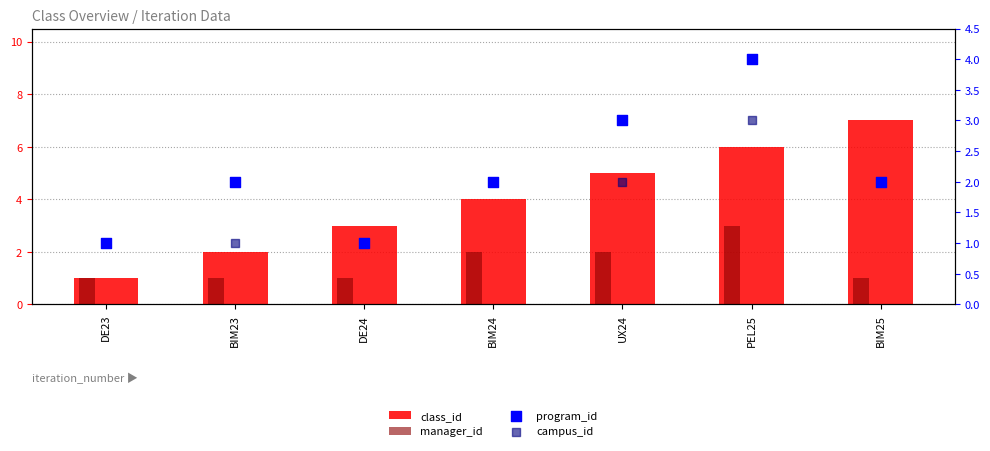

Which series contains the lowest Y value?

class_id